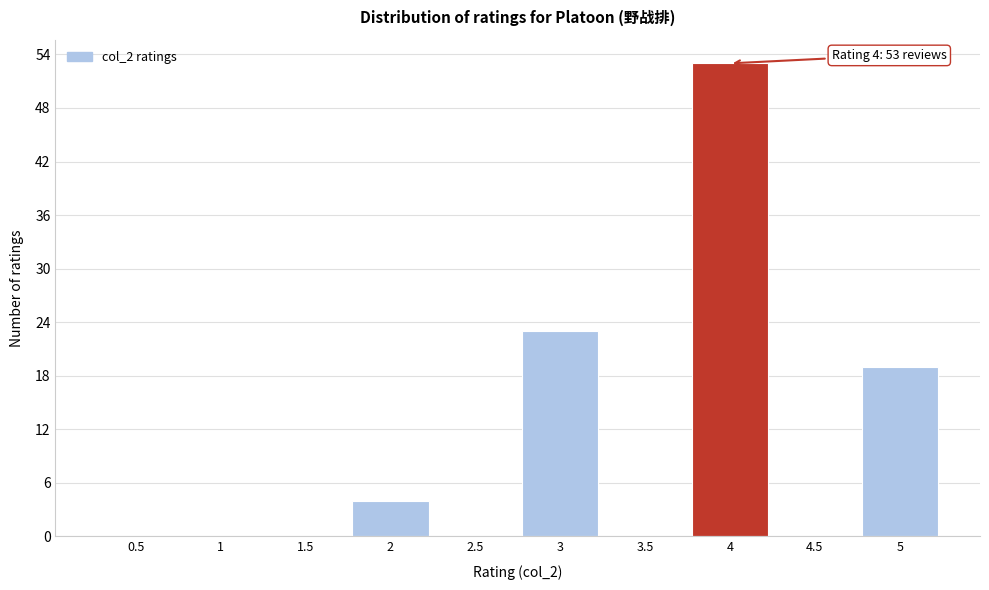

Which range on the x-axis has the tallest bar?

3.75 to 4.25